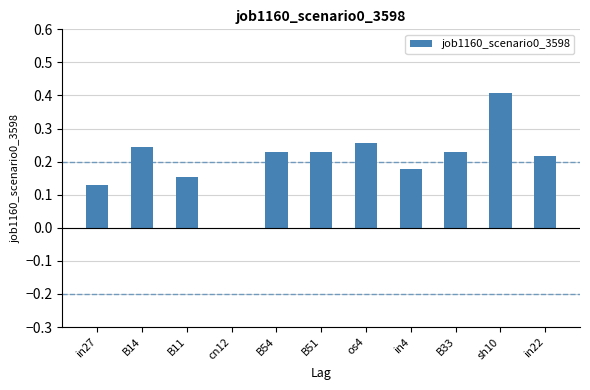

What is the sum of all values?

2.3